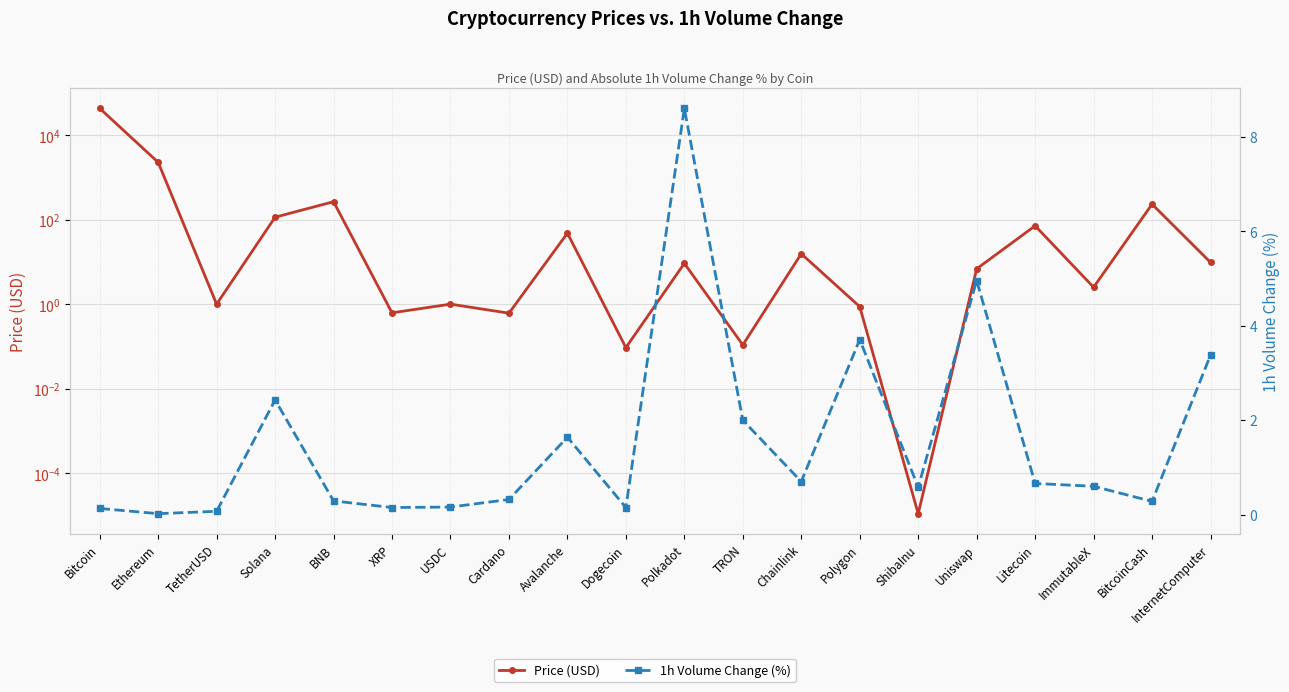

After their last crossing, which series has the higher values: Price (USD) or 1h Volume Change (%)?

Price (USD)